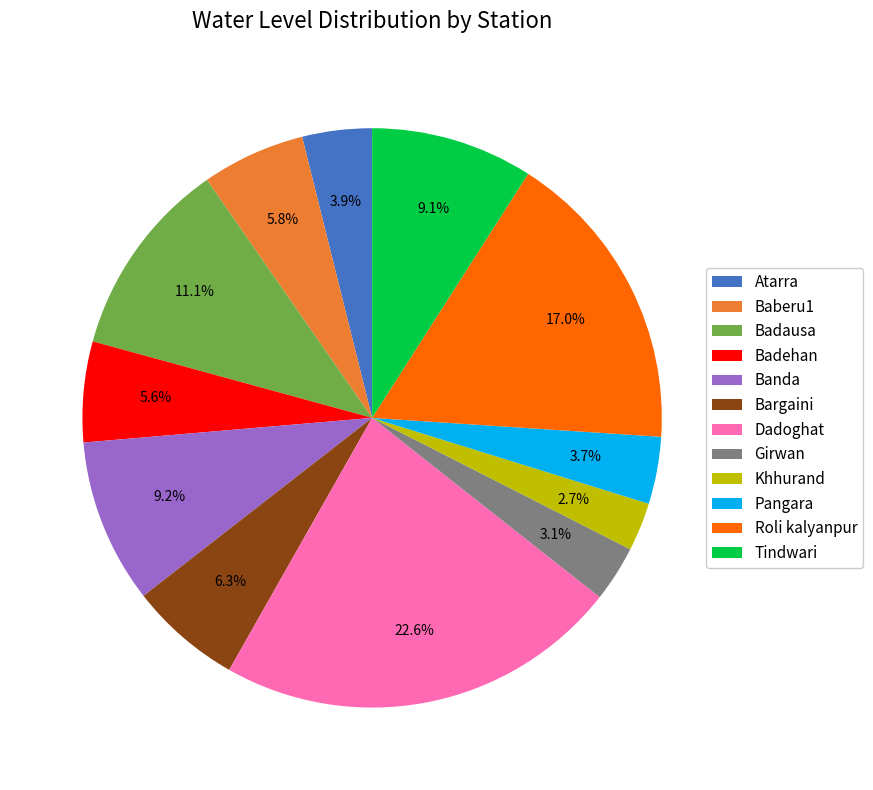

To the nearest percent, what is the difference between the Girwan and Banda slice percentages?

6%